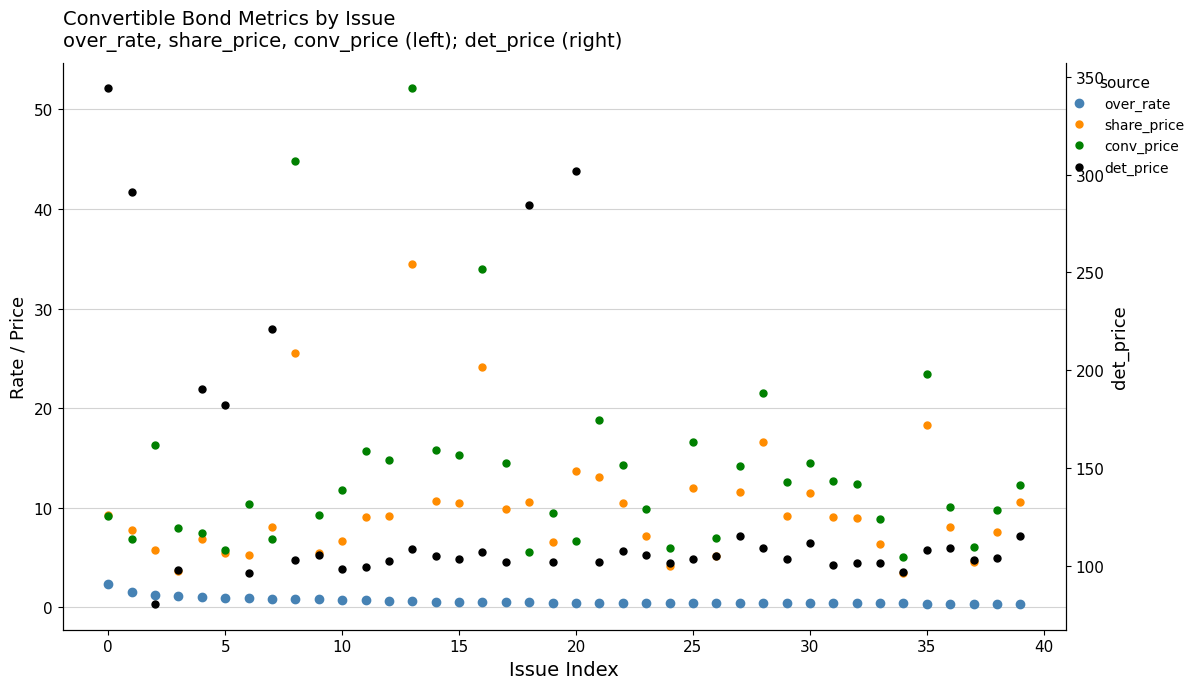

How many interior local valleys does the det_price series have?

13